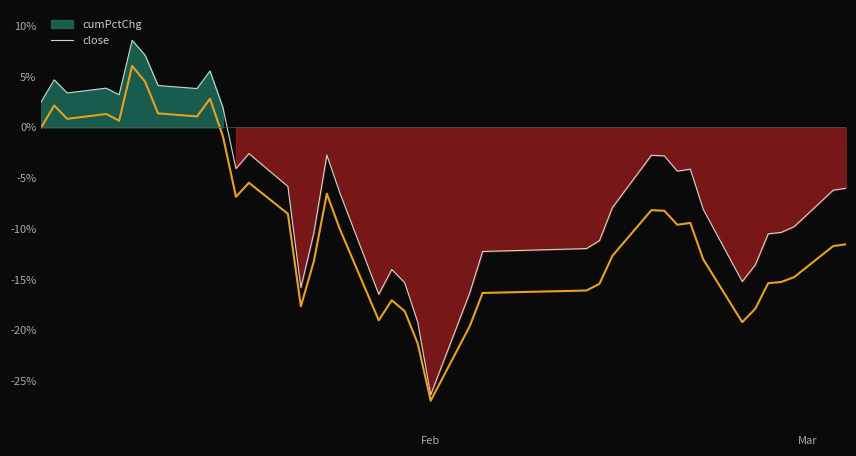

Is the value of cumPctChg_line at 13 greater than the value of close at 26?

Yes